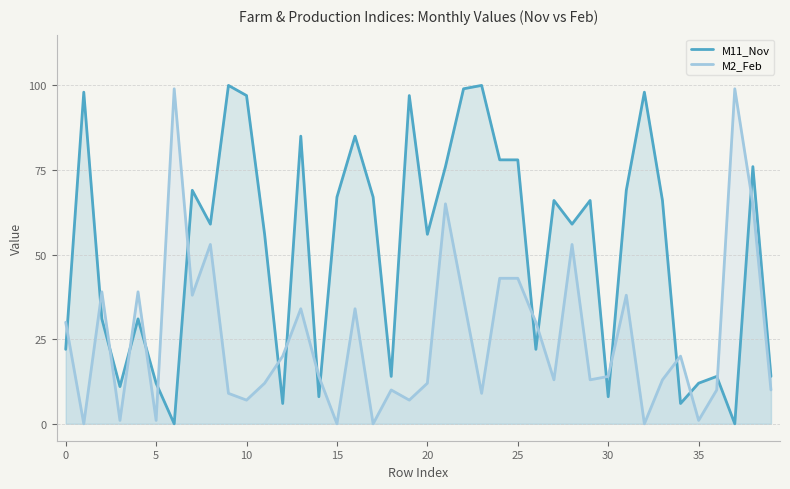

At how many categories does at least one series exceed 43?

26